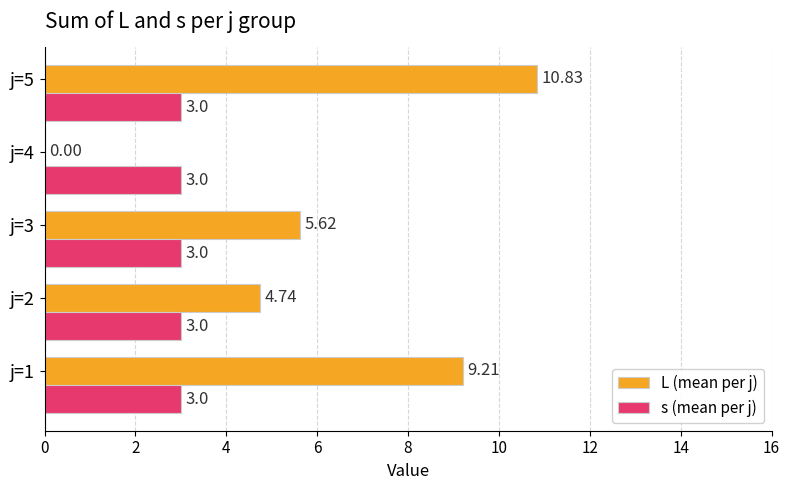

Which series changed the most between j=1 and j=2?

L (mean per j)